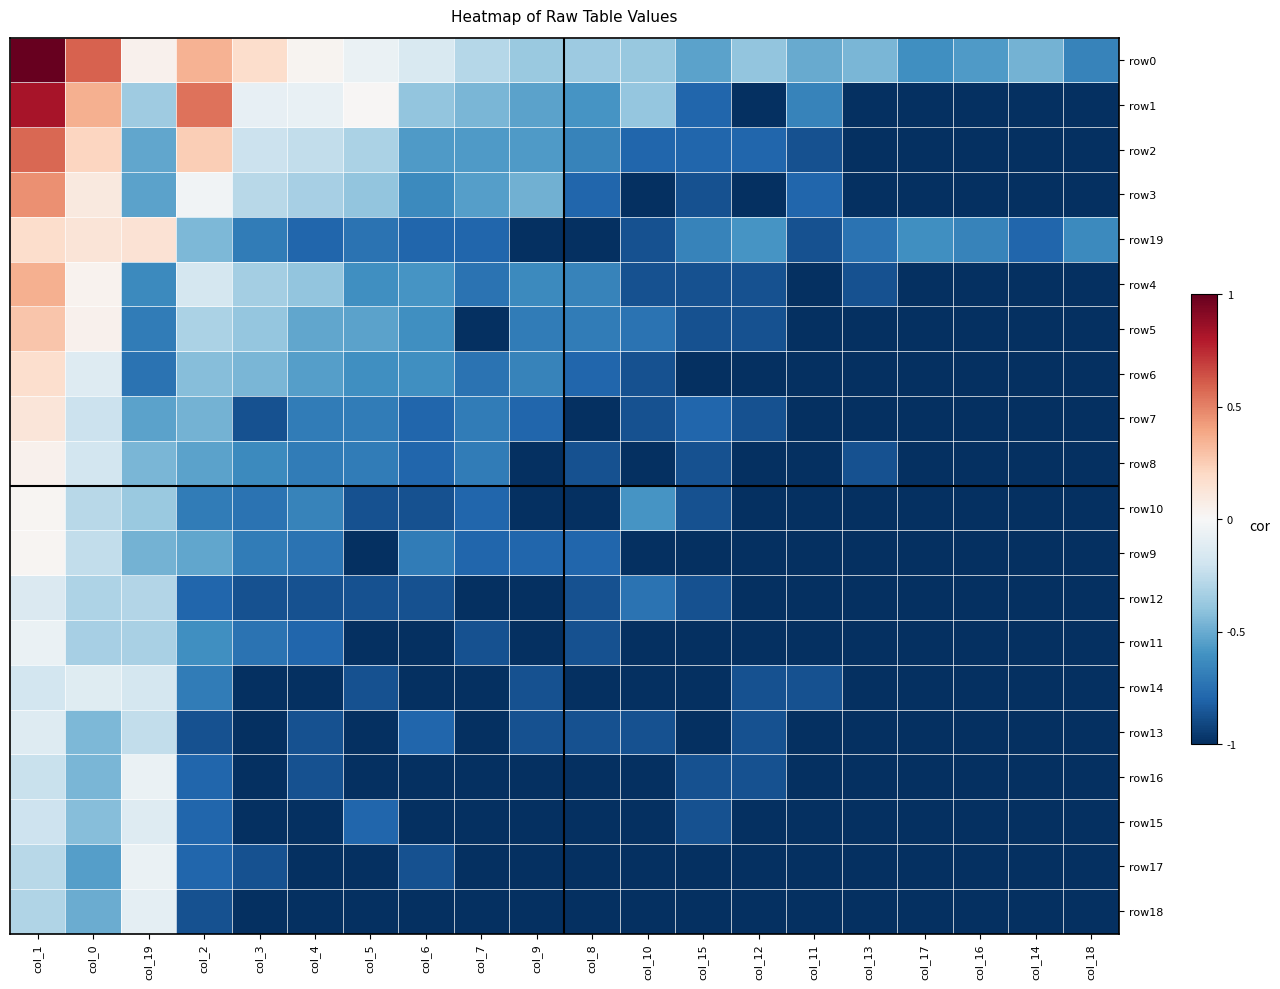

Count the number of data series in this chart.

20